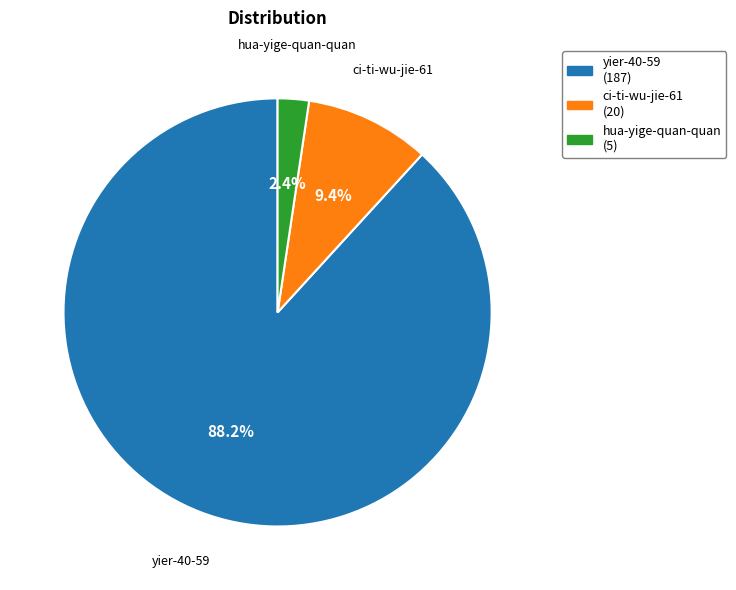

Which slice is the largest?

yier-40-59